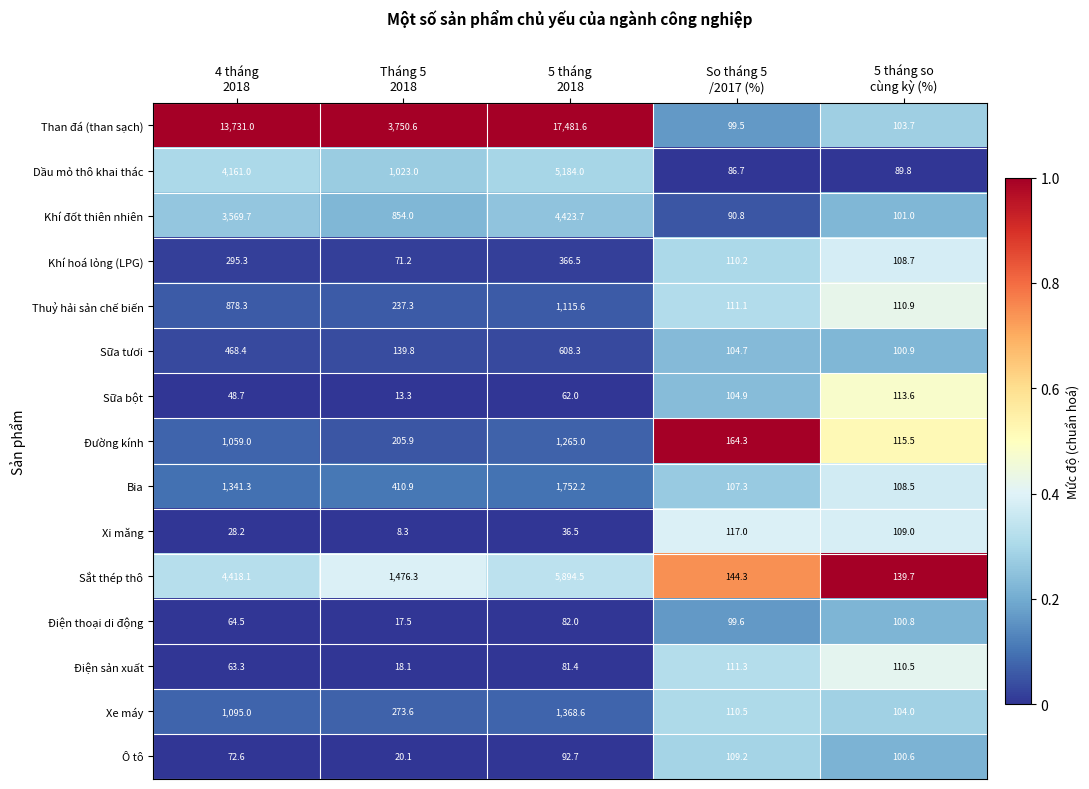

Which series has the widest spread of values?

Than đá (than sạch)